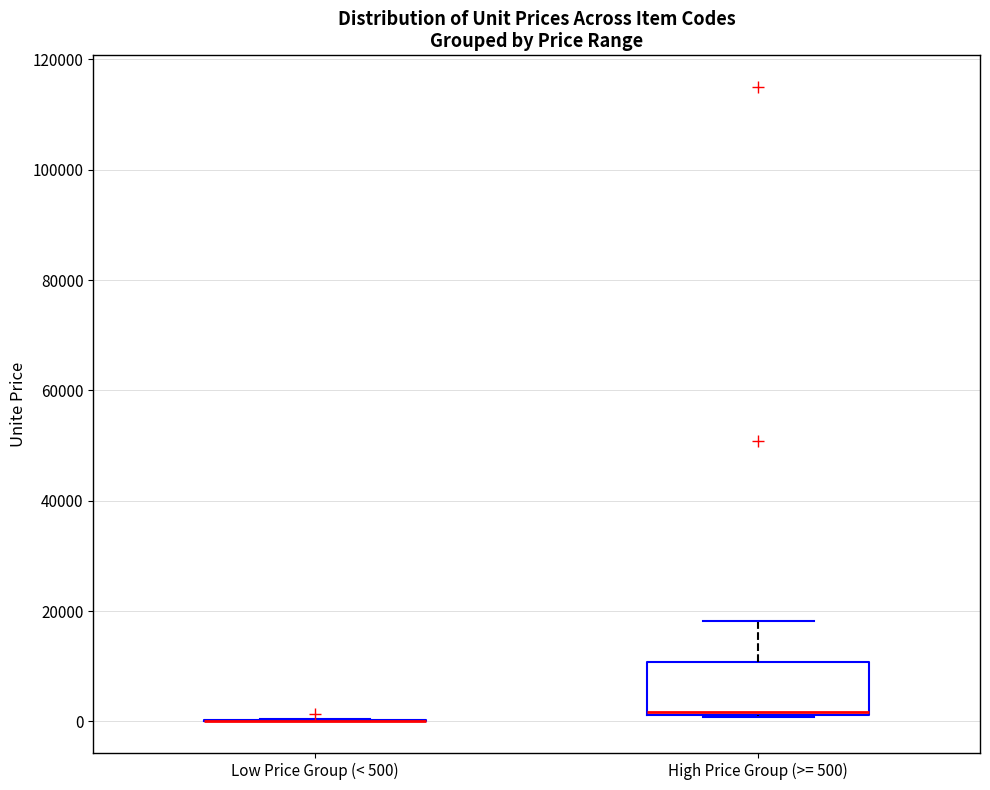

Which box is the tallest, from its lower edge to its upper edge?

High Price Group (>= 500)